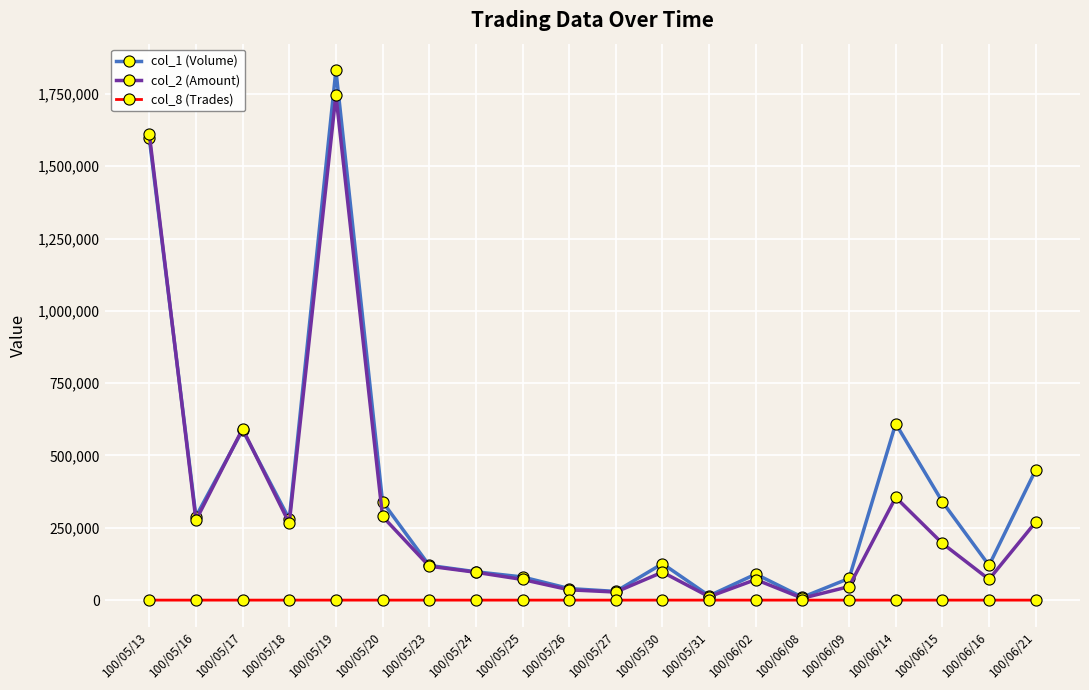

Which series has the largest total across all categories?

col_1 (Volume)